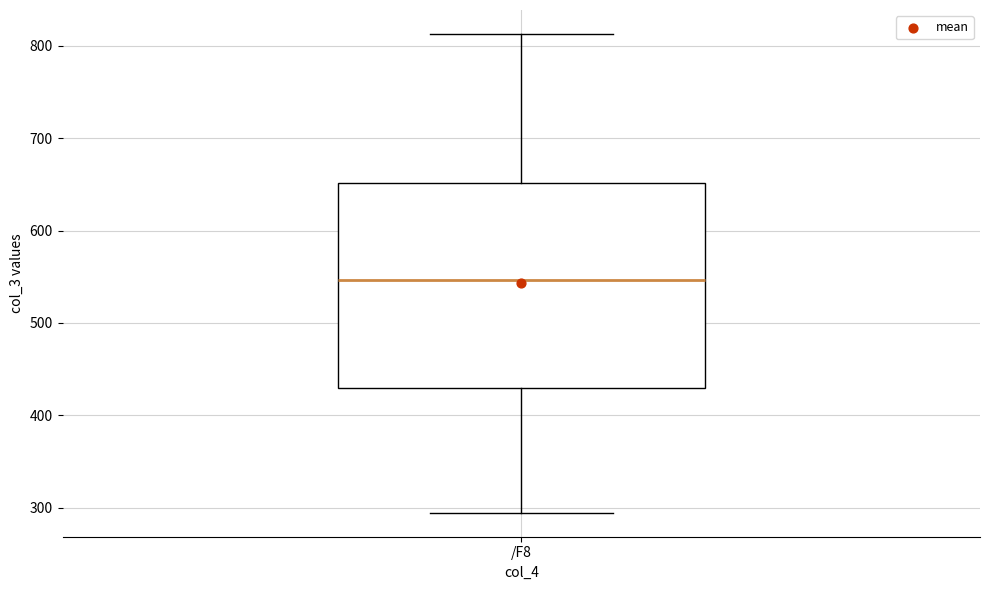

Transcribe this box plot: give where the median line is, the range the box spans, and where the two whiskers end, as read against the y-axis. The values are not printed on the chart, so give them approximately, as read against the axis.

median 550, box 430 to 650, whiskers 290 to 810